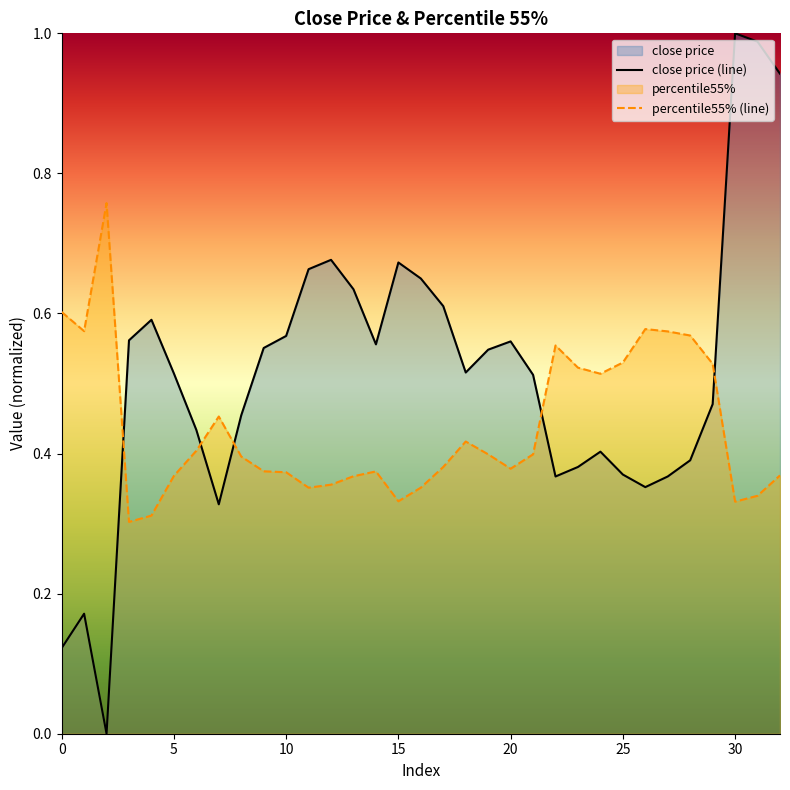

How many categories are shown in the chart?

33